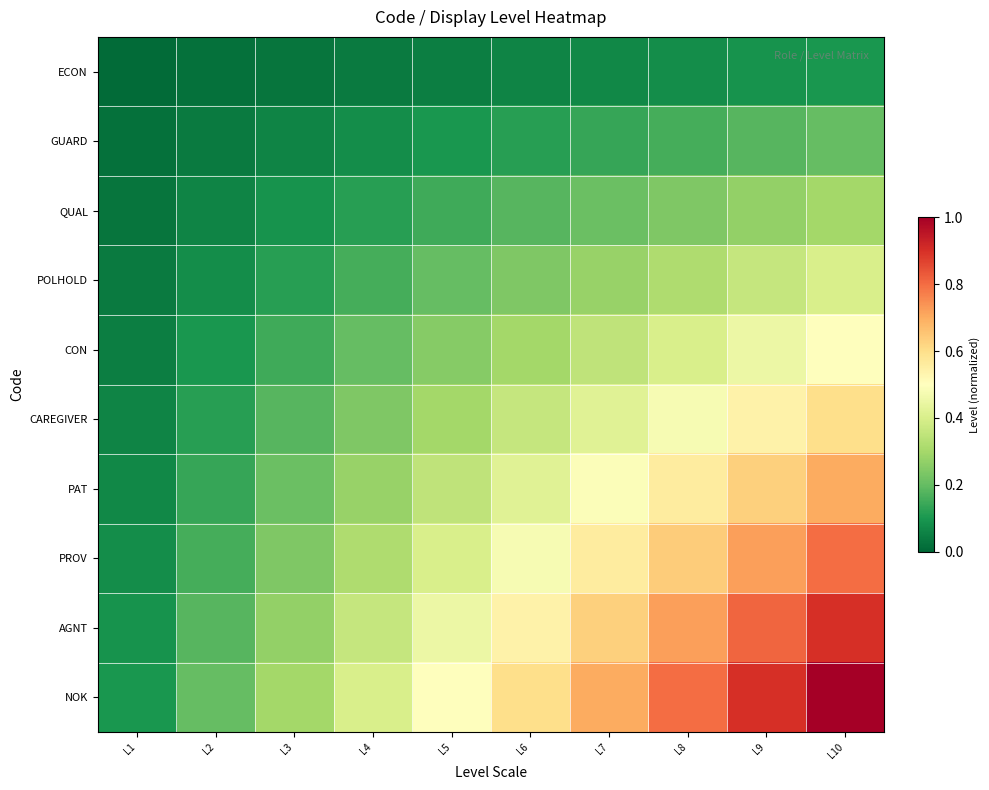

Reading left to right, transcribe all the data shown in this chart.

ECON: L1=0.0	L2=0.0	L3=0.0	L4=0.0	L5=0.1	L6=0.1	L7=0.1	L8=0.1	L9=0.1	L10=0.1
GUARD: L1=0.0	L2=0.0	L3=0.1	L4=0.1	L5=0.1	L6=0.1	L7=0.1	L8=0.2	L9=0.2	L10=0.2
QUAL: L1=0.0	L2=0.1	L3=0.1	L4=0.1	L5=0.1	L6=0.2	L7=0.2	L8=0.2	L9=0.3	L10=0.3
POLHOLD: L1=0.0	L2=0.1	L3=0.1	L4=0.2	L5=0.2	L6=0.2	L7=0.3	L8=0.3	L9=0.4	L10=0.4
CON: L1=0.1	L2=0.1	L3=0.1	L4=0.2	L5=0.2	L6=0.3	L7=0.3	L8=0.4	L9=0.5	L10=0.5
CAREGIVER: L1=0.1	L2=0.1	L3=0.2	L4=0.2	L5=0.3	L6=0.4	L7=0.4	L8=0.5	L9=0.5	L10=0.6
PAT: L1=0.1	L2=0.1	L3=0.2	L4=0.3	L5=0.3	L6=0.4	L7=0.5	L8=0.6	L9=0.6	L10=0.7
PROV: L1=0.1	L2=0.2	L3=0.2	L4=0.3	L5=0.4	L6=0.5	L7=0.6	L8=0.6	L9=0.7	L10=0.8
AGNT: L1=0.1	L2=0.2	L3=0.3	L4=0.4	L5=0.5	L6=0.5	L7=0.6	L8=0.7	L9=0.8	L10=0.9
NOK: L1=0.1	L2=0.2	L3=0.3	L4=0.4	L5=0.5	L6=0.6	L7=0.7	L8=0.8	L9=0.9	L10=1.0